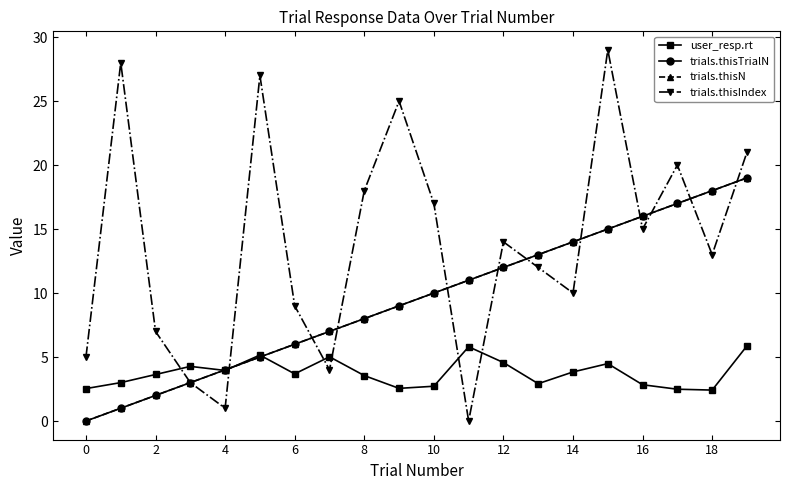

Is this an area chart (filled region under the line)?

No